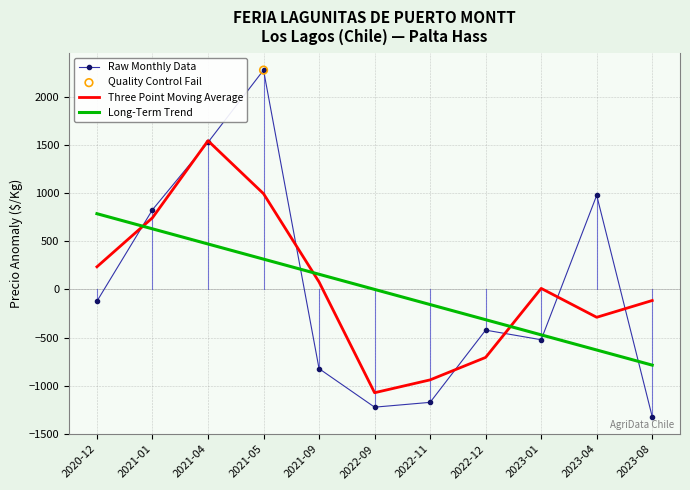

What is the total value across all series at 2021-09?

-588.2